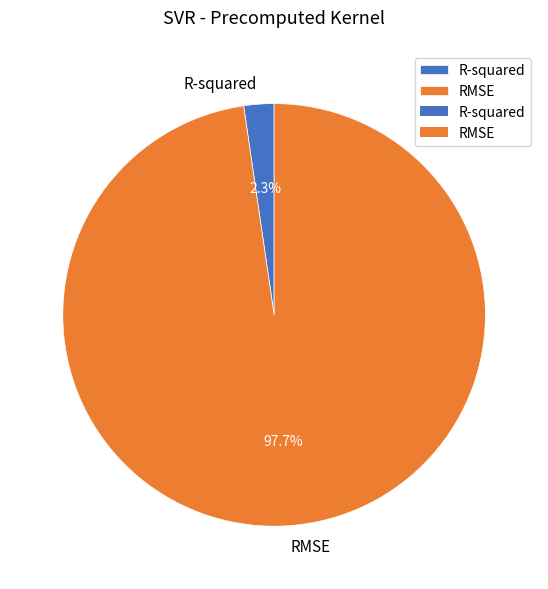

Between R-squared and RMSE, which is larger?

RMSE